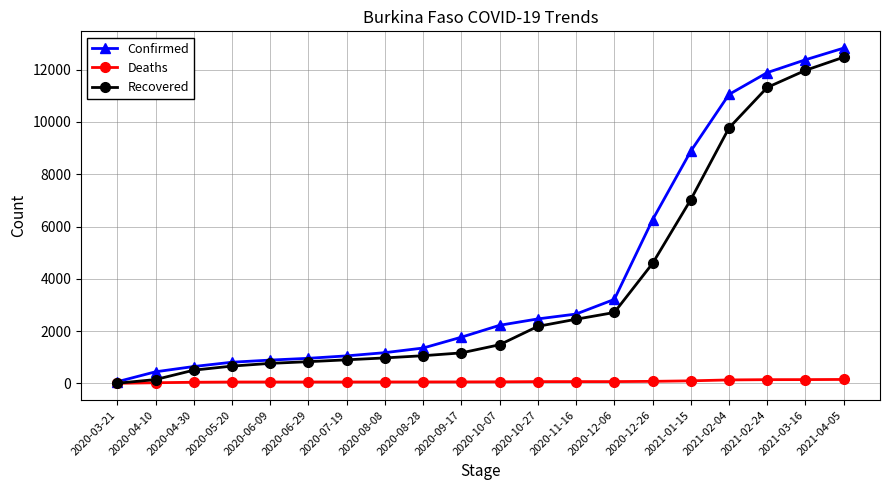

What is the average value of the Recovered series?

3650